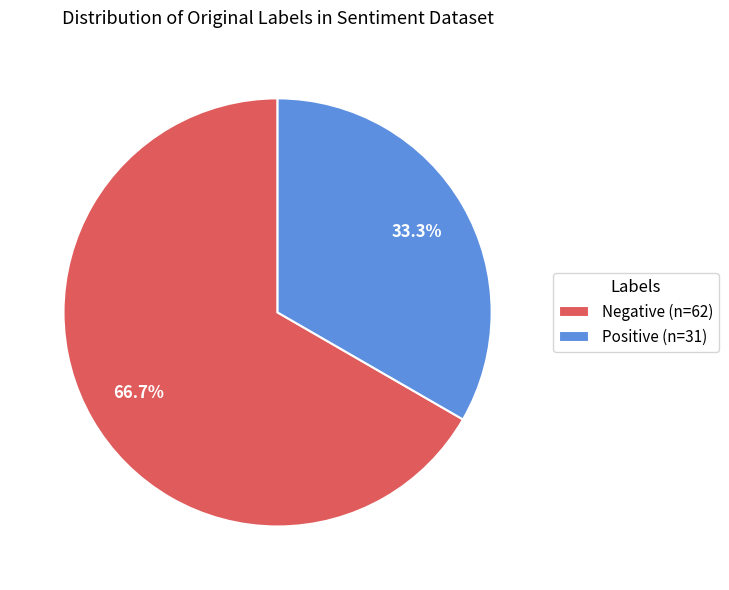

To the nearest percent, what is the average slice percentage?

50%